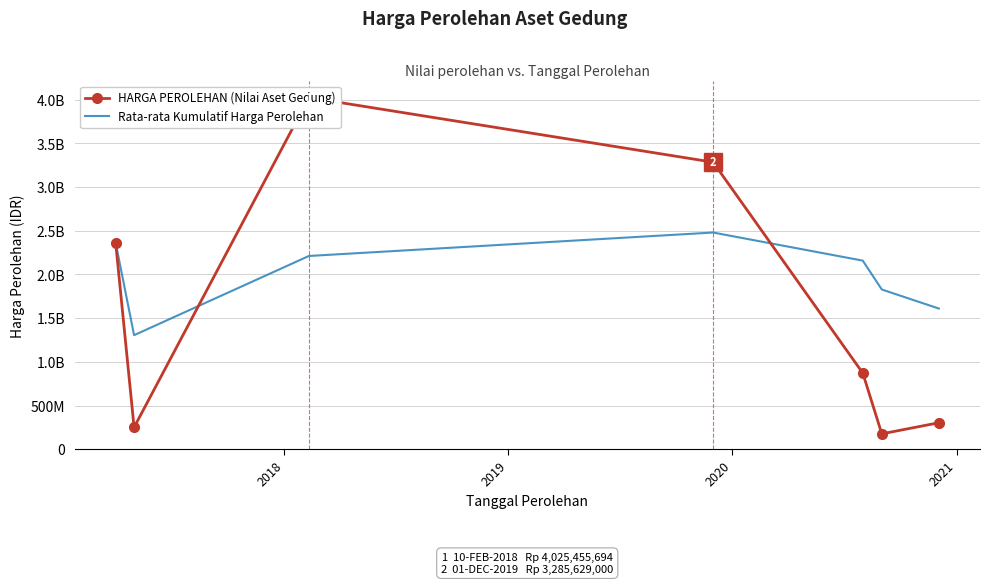

Reading left to right, extract all data points from this chart.

HARGA PEROLEHAN (Nilai Aset Gedung): 2360653000.0	249688800.0	4025455694.0	3285629000.0	871226250.0	175771290.0	302604660.0
Rata-rata Kumulatif Harga Perolehan: 2360653000.0	1305170900.0	2211932498.0	2480356623.5	2158530548.8	1828070672.3	1610146956.3